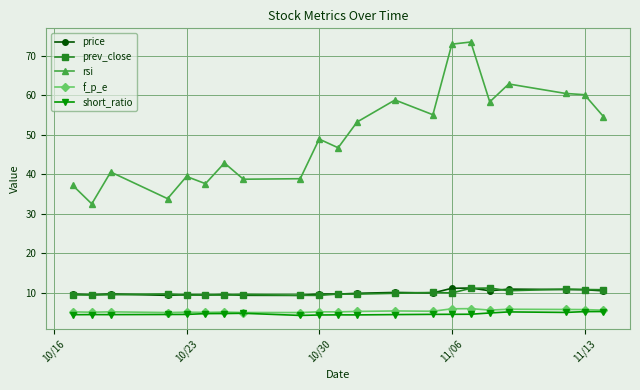

True or false: short_ratio and rsi cross at least once.

False